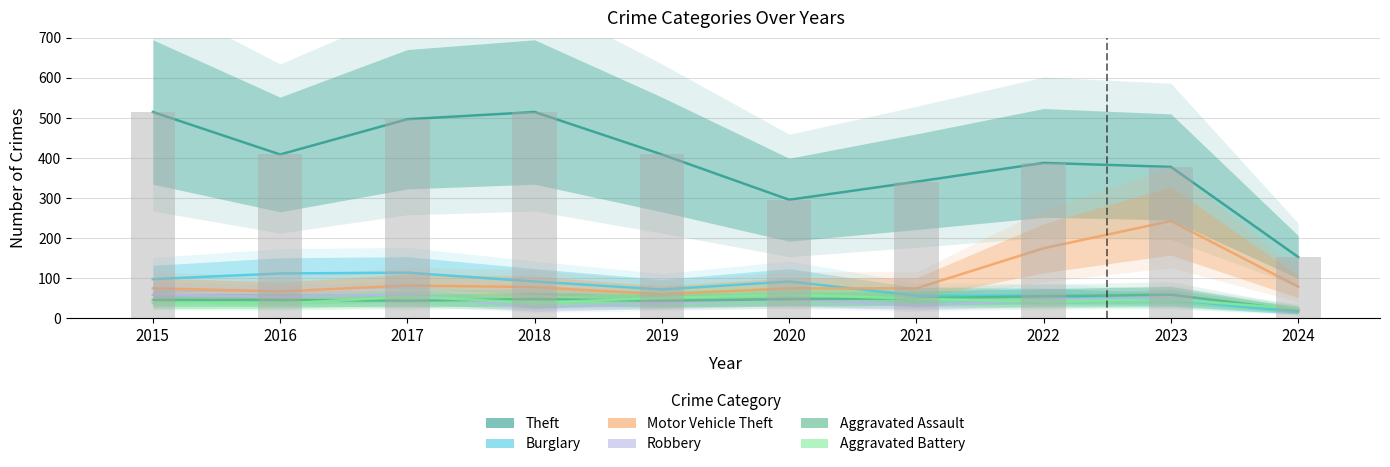

What are all the series names shown in the legend?

Theft, Burglary, Motor Vehicle Theft, Robbery, Aggravated Assault, Aggravated Battery